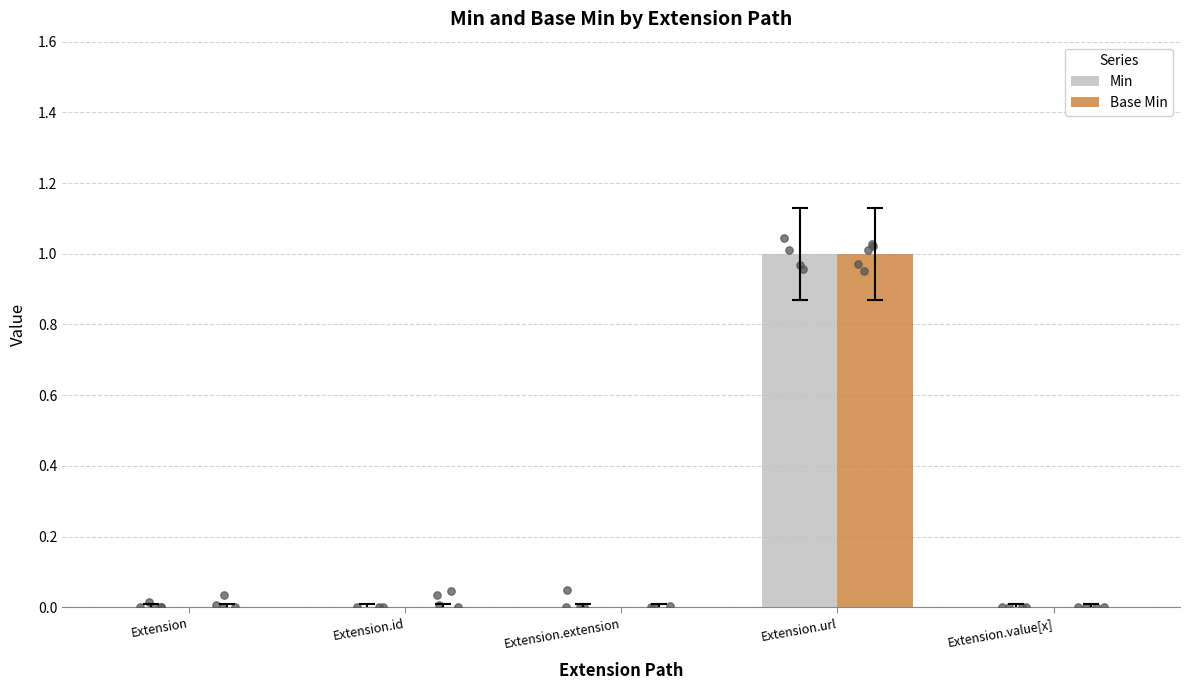

Which series has the largest Y range (max minus min)?

Min